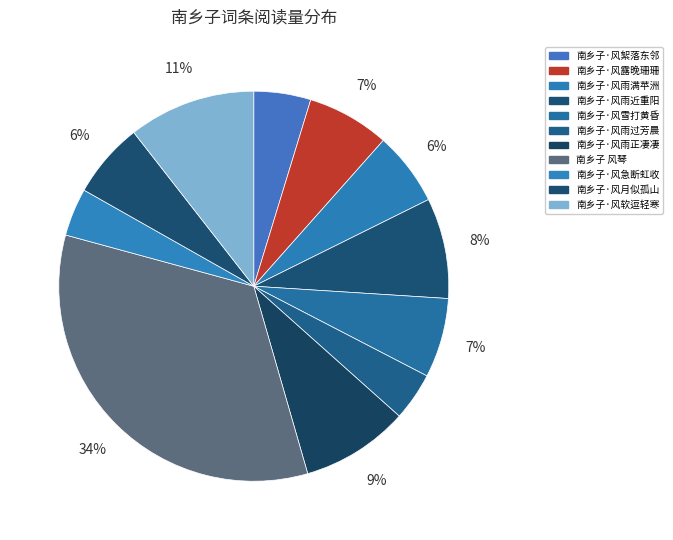

Rank the categories by value from highest to lowest.

南乡子 风琴, 南乡子·风软逗轻寒, 南乡子·风雨正凄凄, 南乡子·风雨近重阳, 南乡子·风露晚珊珊, 南乡子·风雪打黄昏, 南乡子·风月似孤山, 南乡子·风雨满苹洲, 南乡子·风絮落东邻, 南乡子·风雨过芳晨, 南乡子·风急断虹收